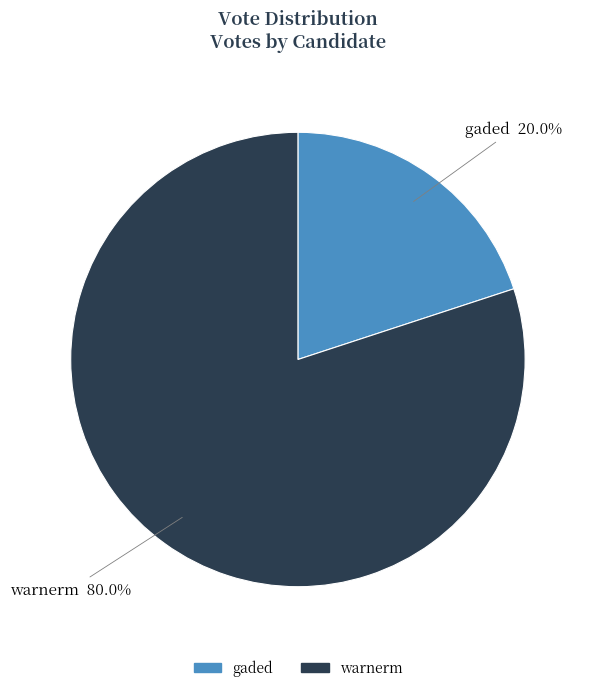

Rank the categories by value from lowest to highest.

gaded, warnerm